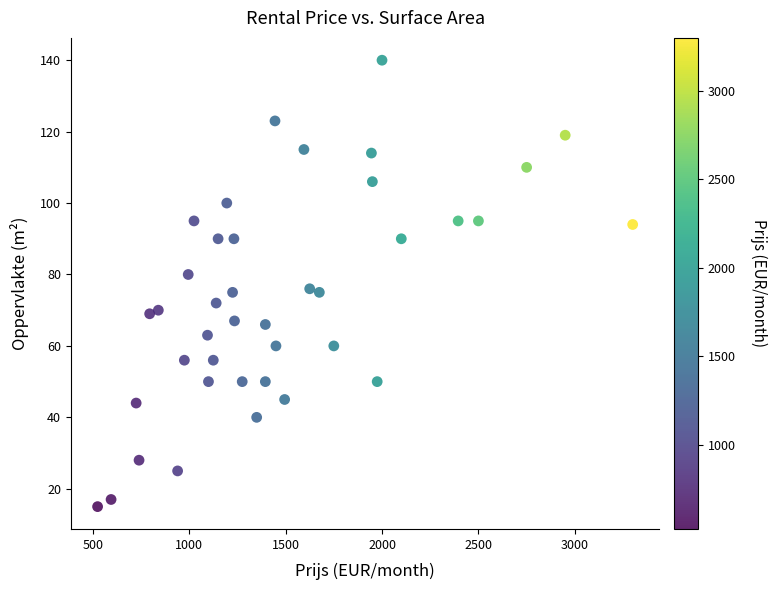

What is the range of X values (max minus min)?

2775